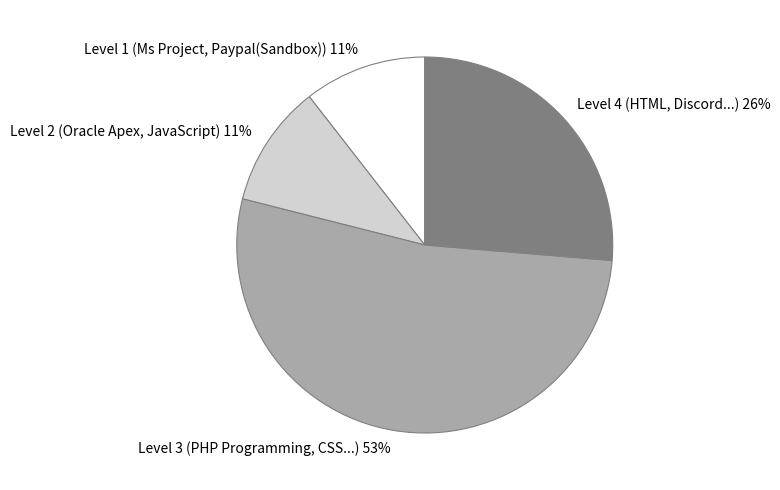

What is the ratio of the value at Level 2 (Oracle Apex, JavaScript) to the value at Level 1 (Ms Project, Paypal(Sandbox))?

1.0